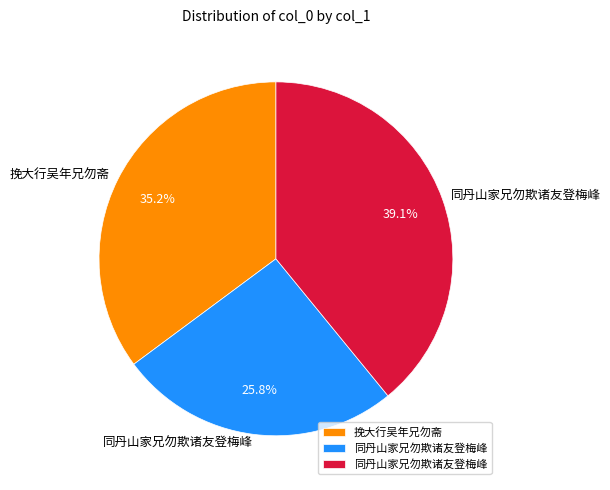

Is there a majority slice in this chart?

No